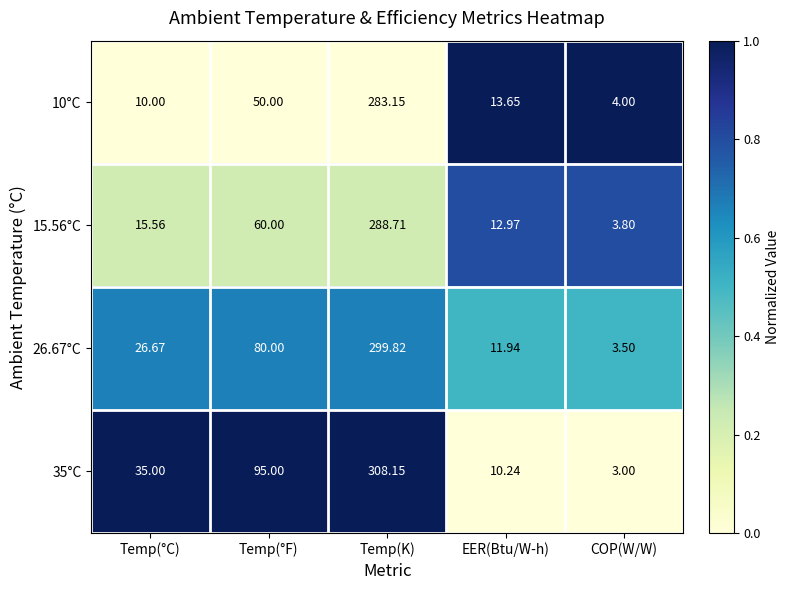

At which category is the sum across all series the highest?

Temp(K)